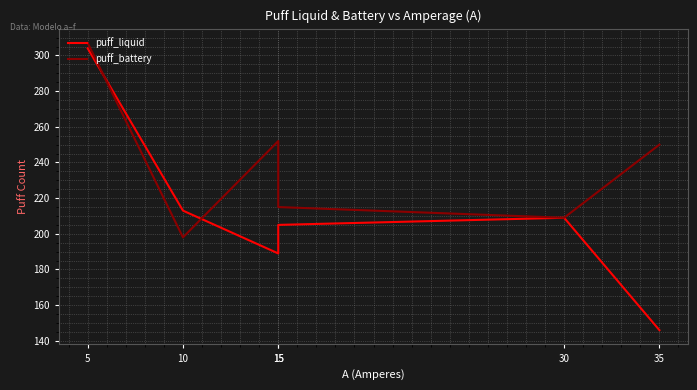

What is the average value of the puff_battery series?

238